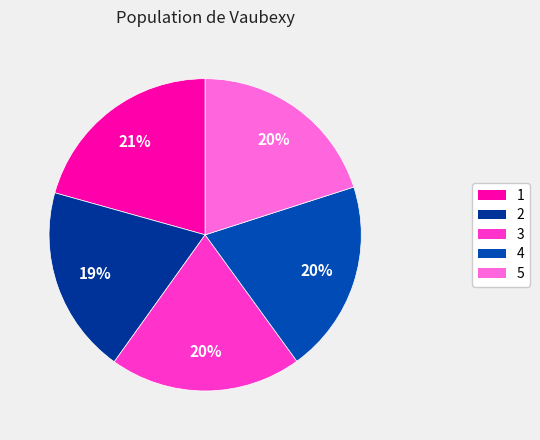

What portion of the pie excludes 2?

80.5%